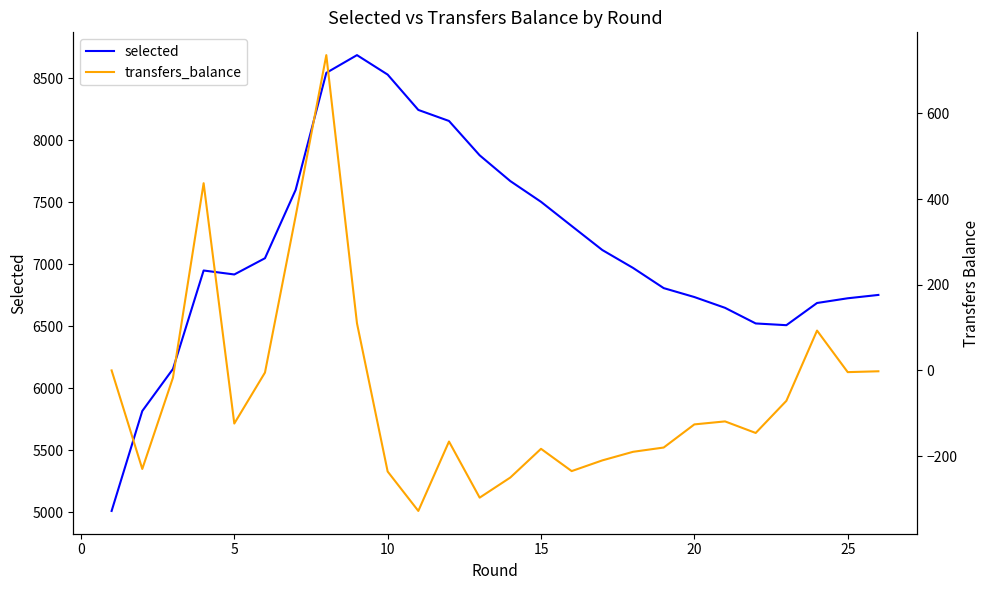

What is the sum of all transfers_balance values?

-1383